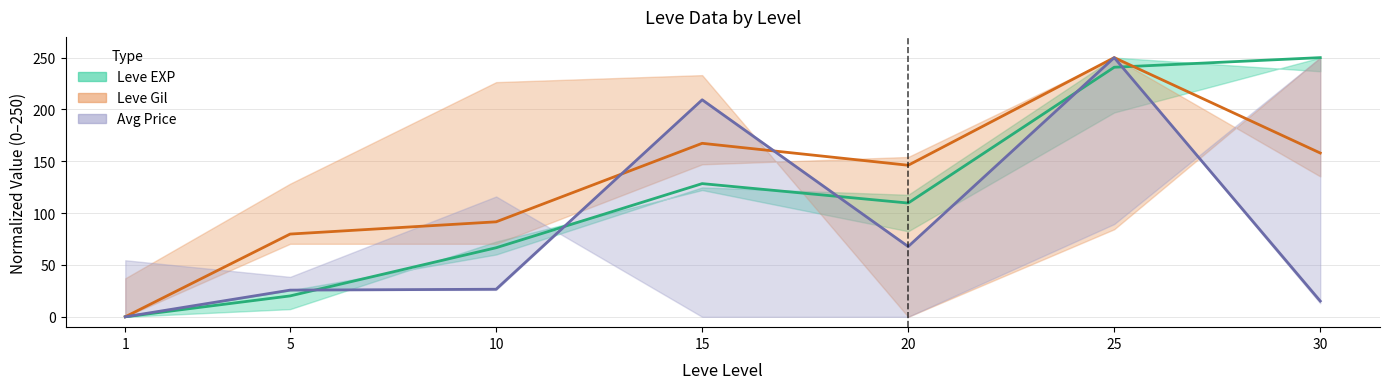

Which label corresponds to the smallest value in the chart?

1